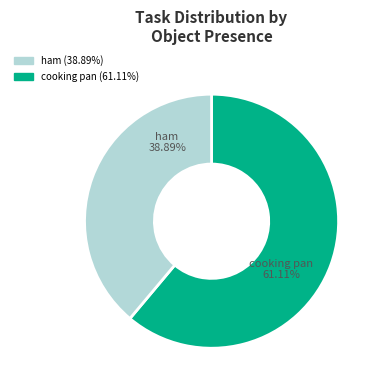

Rank the categories by value from lowest to highest.

ham, cooking pan